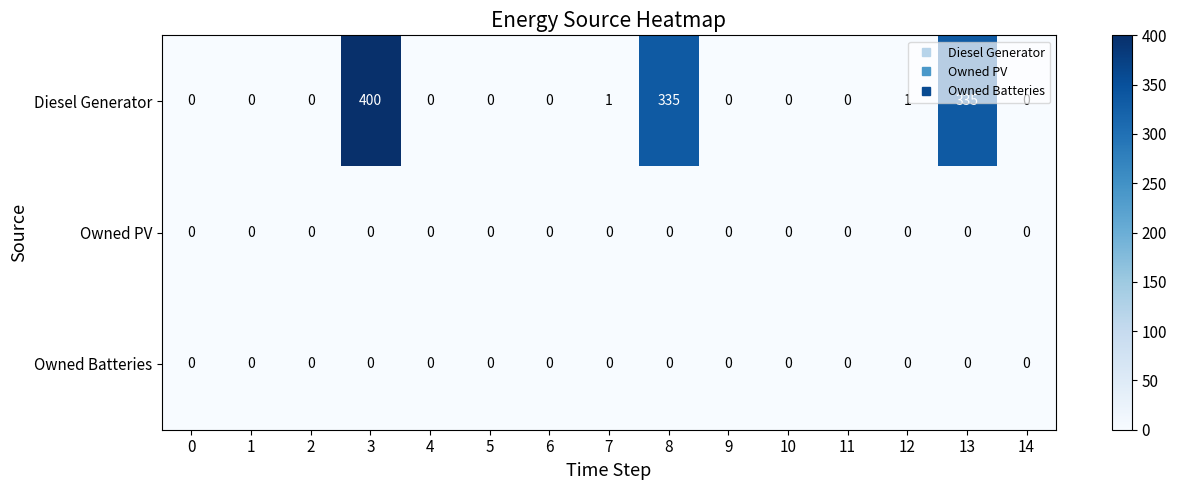

What is the total value across all series at 13?

335